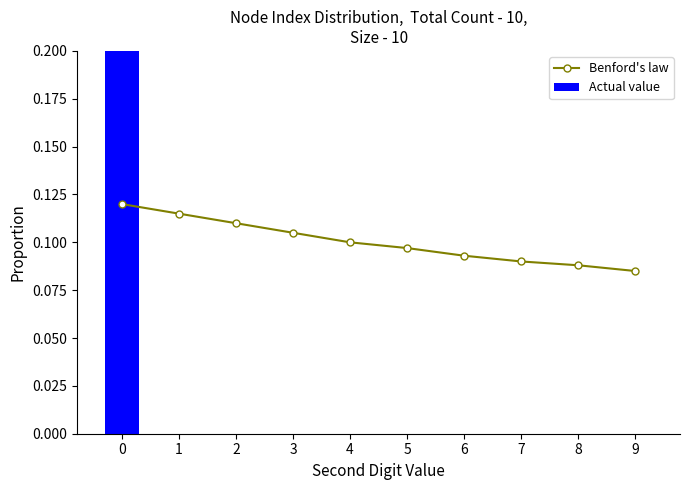

At 3, list the series in order from largest to smallest.

Benford's law, Actual value